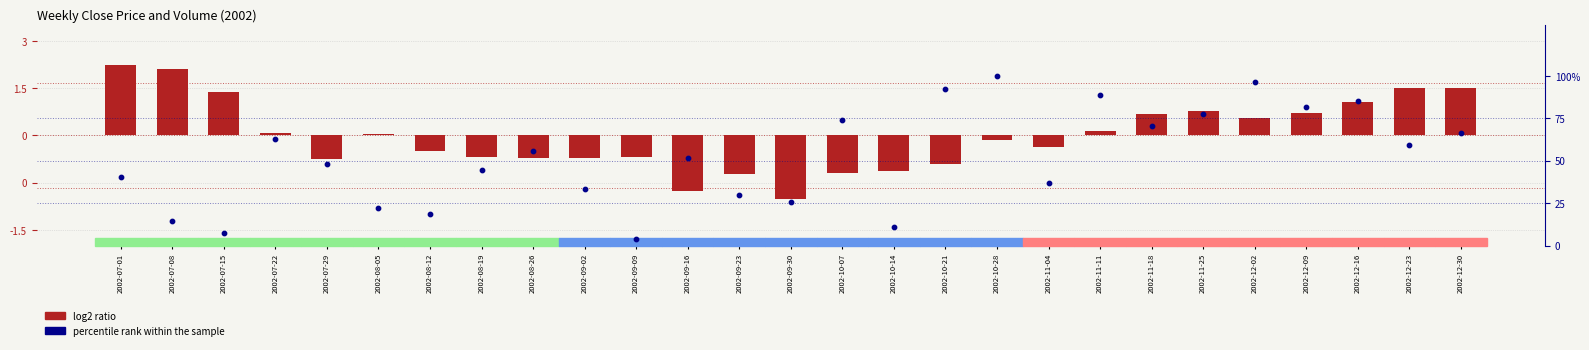

At which category is the sum across all series the highest?

2002-12-02